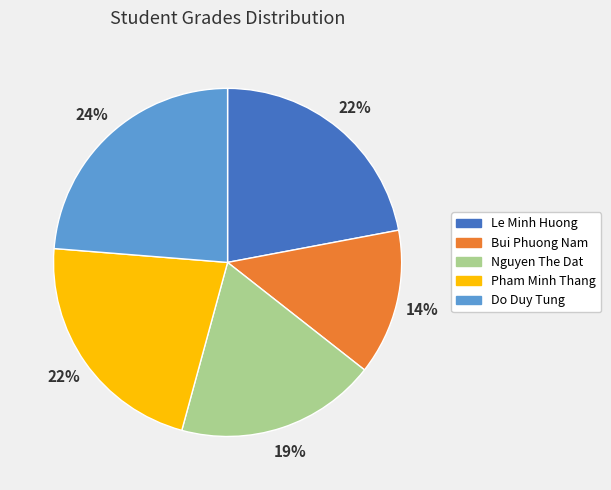

What is the largest slice in the pie chart?

Do Duy Tung